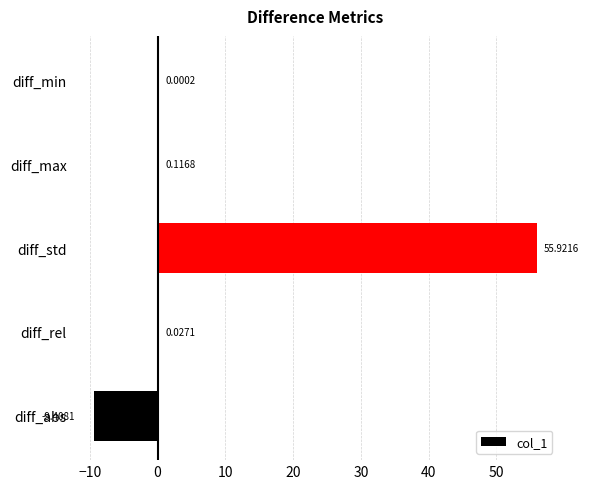

What is the sum of all values?

46.7